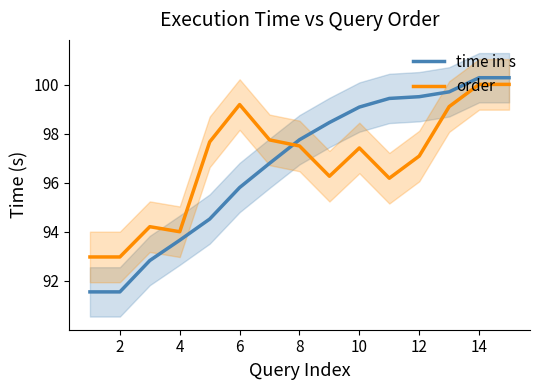

Is it true that time in s equals 157.7 at 14?

False